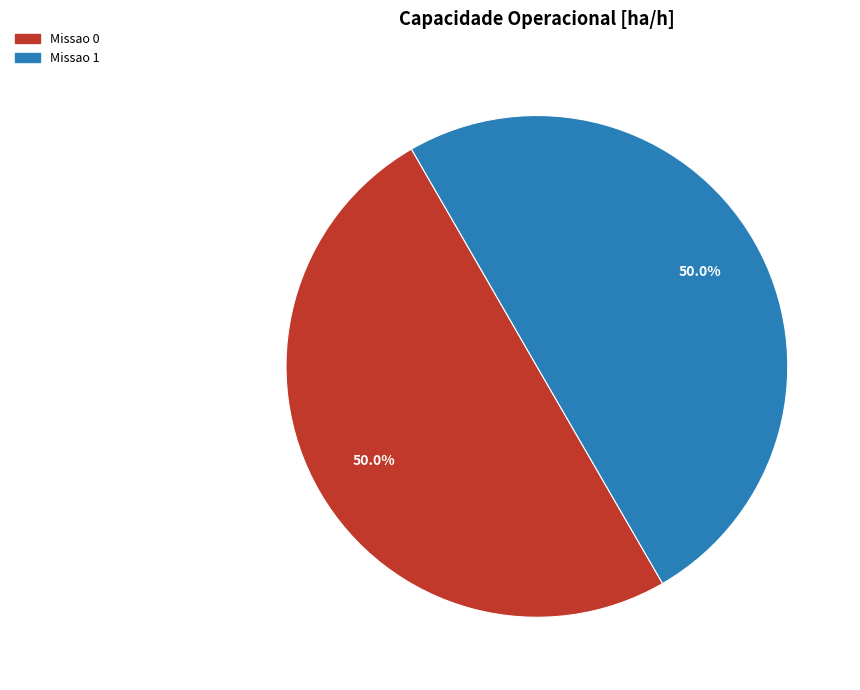

What is the ratio of the value at Missao 1 to the value at Missao 0?

1.0